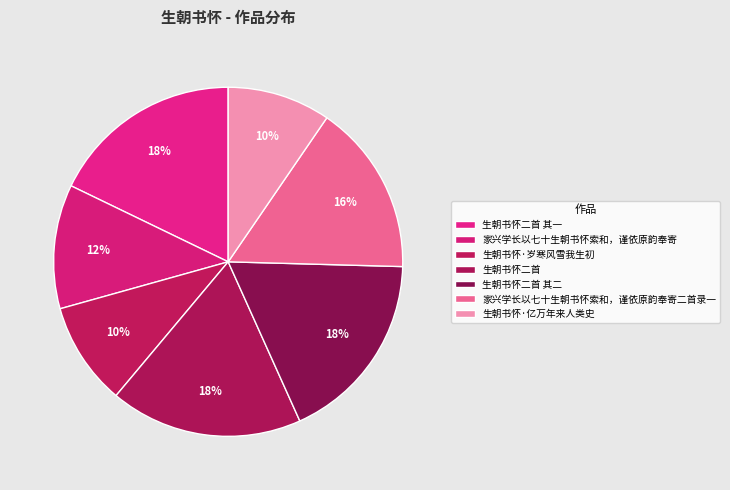

What is the ratio of the value at 家兴学长以七十生朝书怀索和，谨依原韵奉寄 to the value at 生朝书怀·亿万年来人类史?

1.2